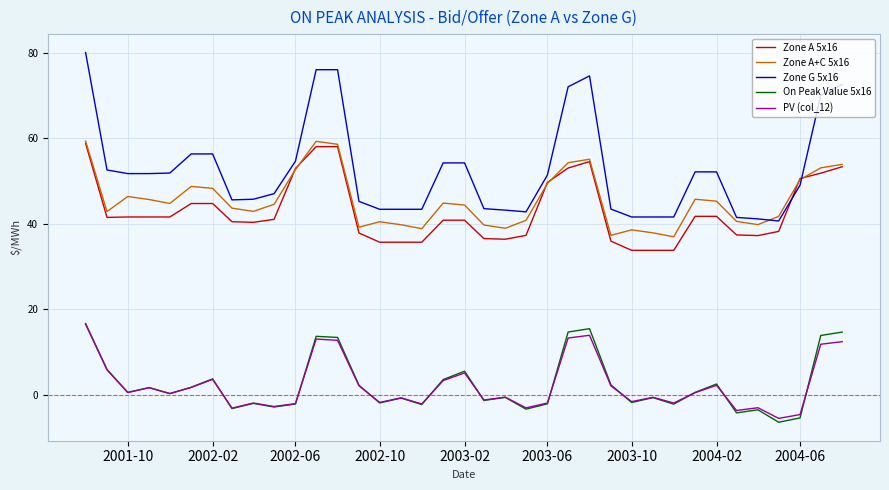

What is the maximum value for Zone A+C 5x16?

59.3